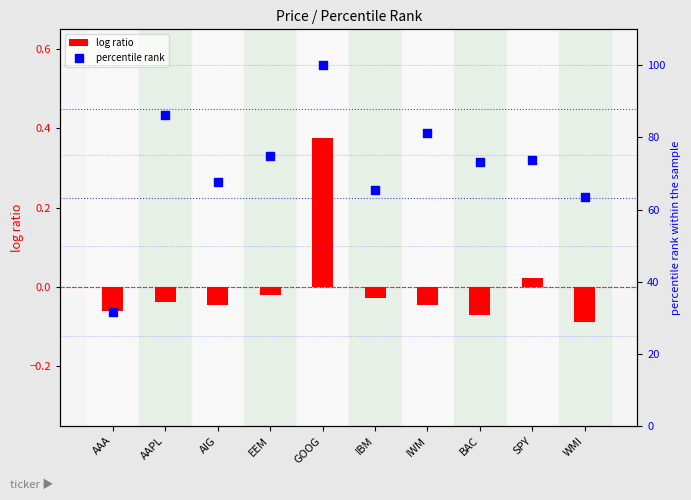

Which series contains the lowest Y value?

log ratio